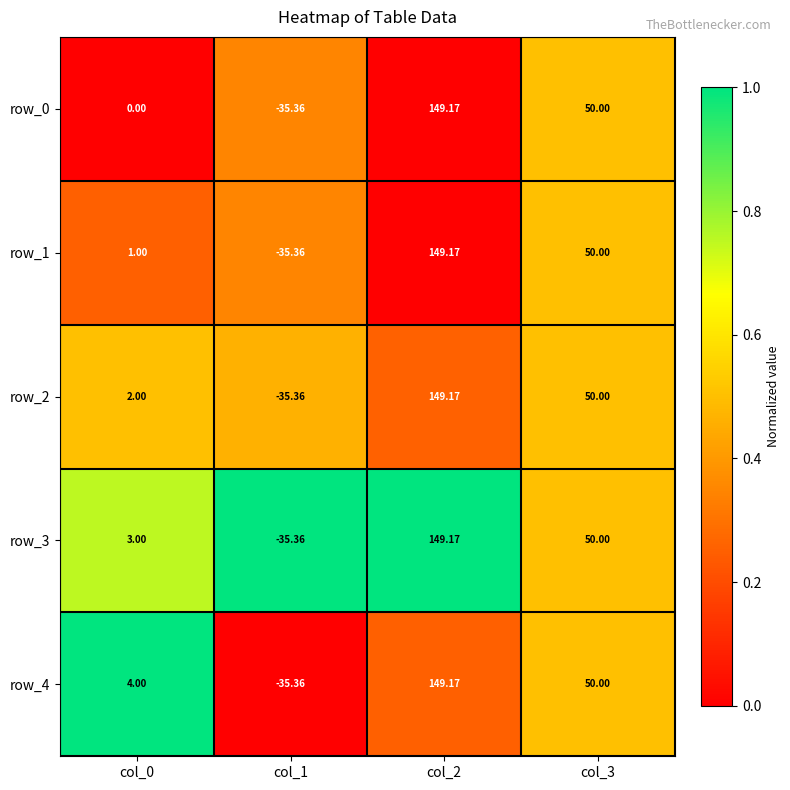

At which category is the sum across all series the highest?

col_2